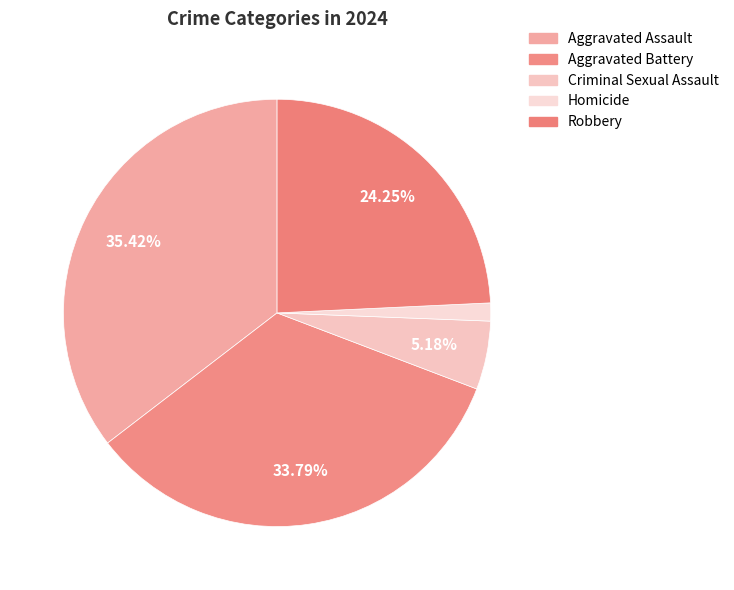

Count the number of slices in the pie.

5